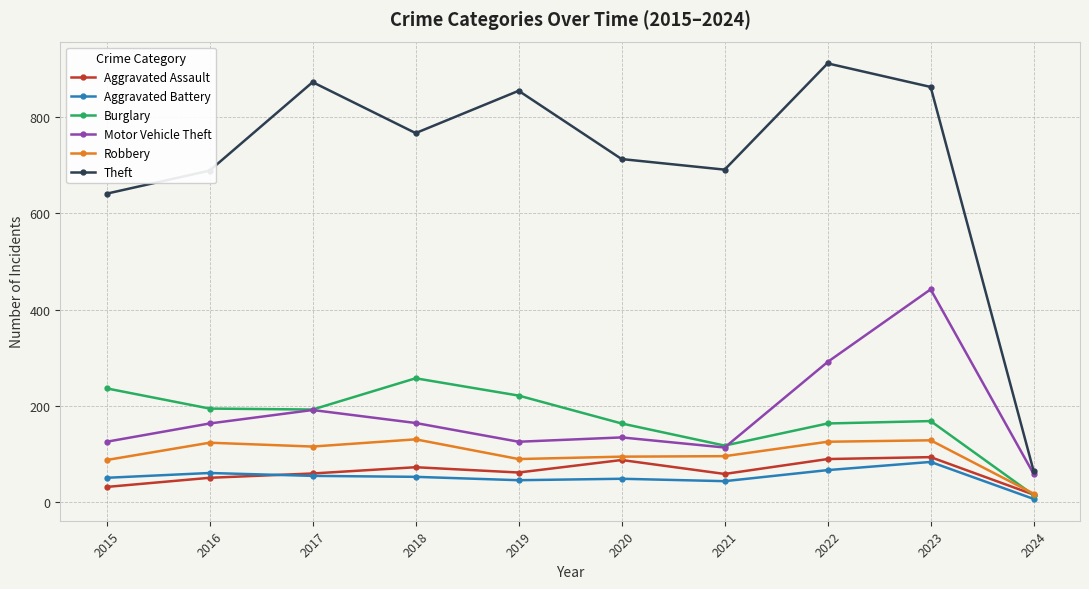

How many interior local peaks does the Aggravated Assault series have?

3